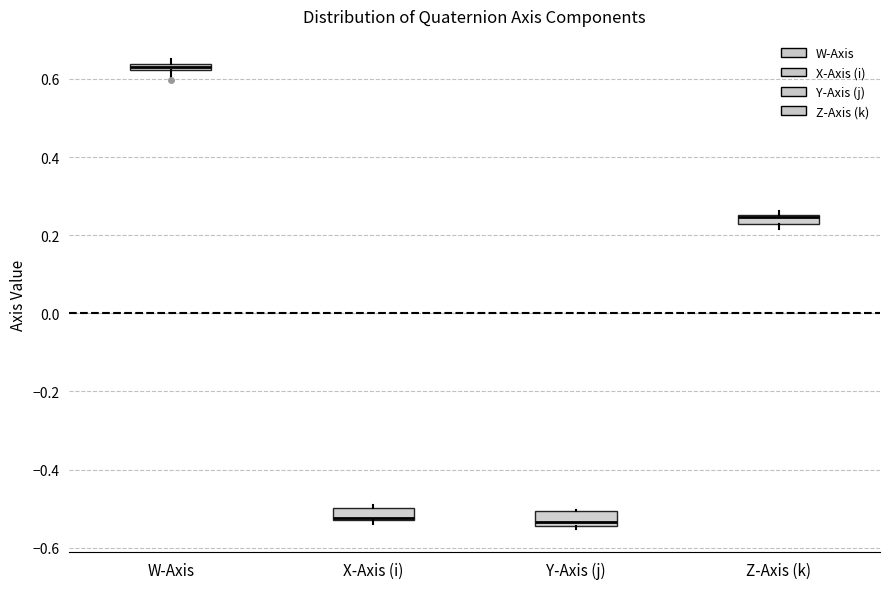

Where is the upper edge of the box for X-Axis (i) on the y-axis? The values are not printed on the chart, so give them approximately, as read against the axis.

-0.50